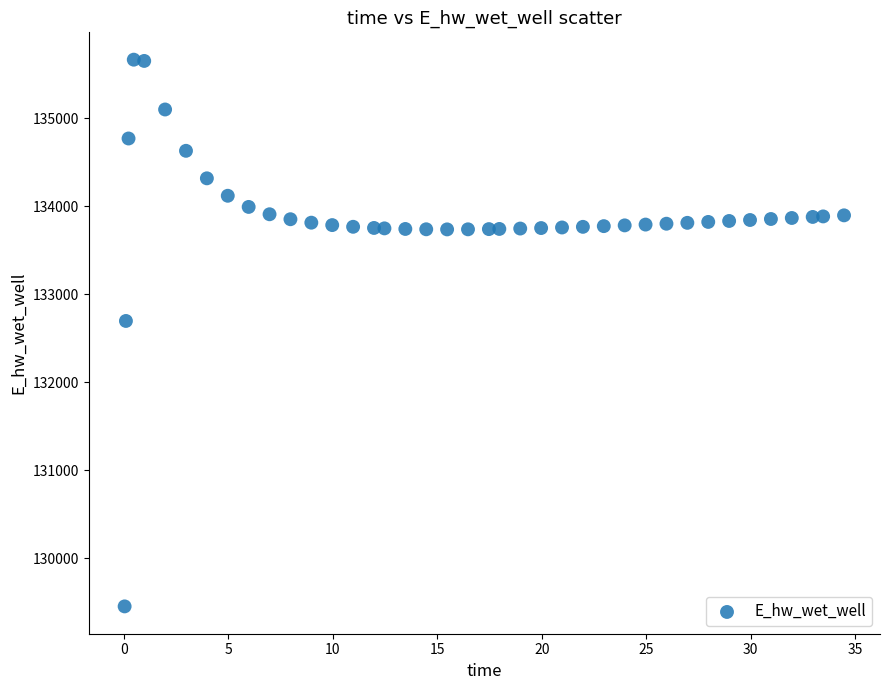

What is the range of X values (max minus min)?

34.4